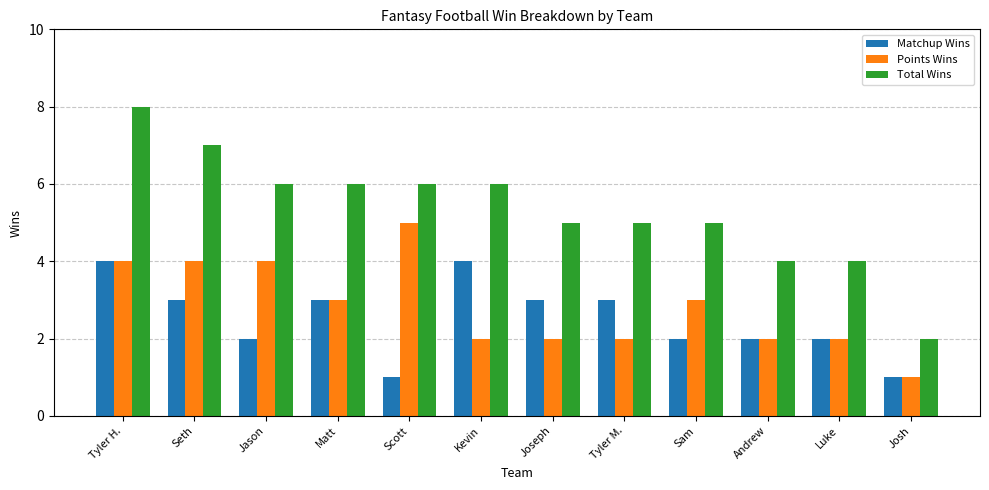

What is the total value across all series at Tyler H.?

16